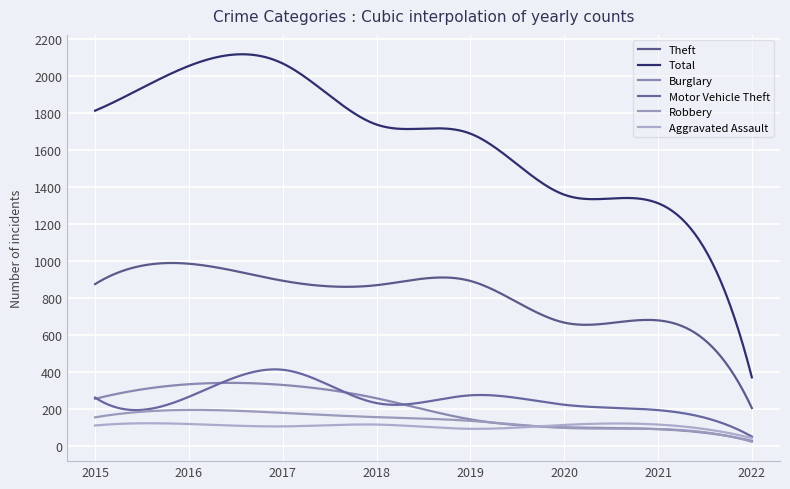

How many categories are shown in the chart?

300